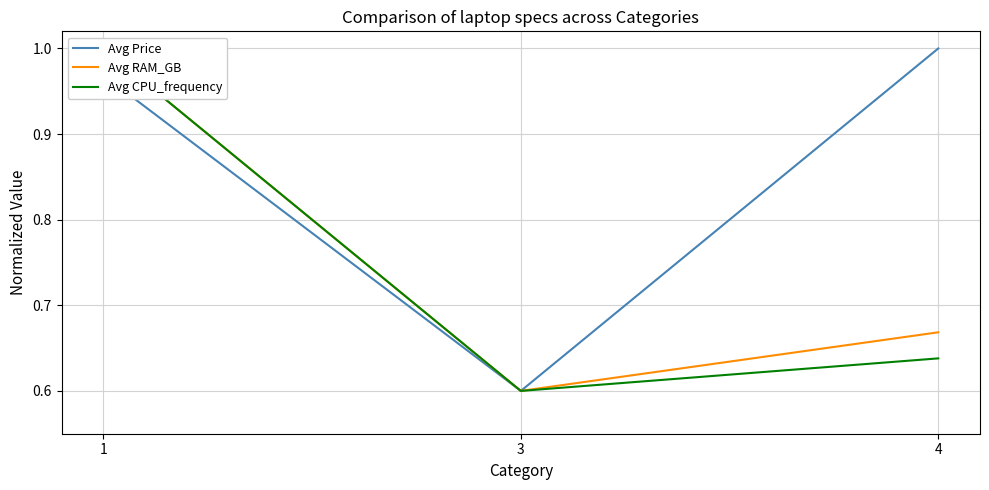

Which series has the widest spread of values?

Avg Price